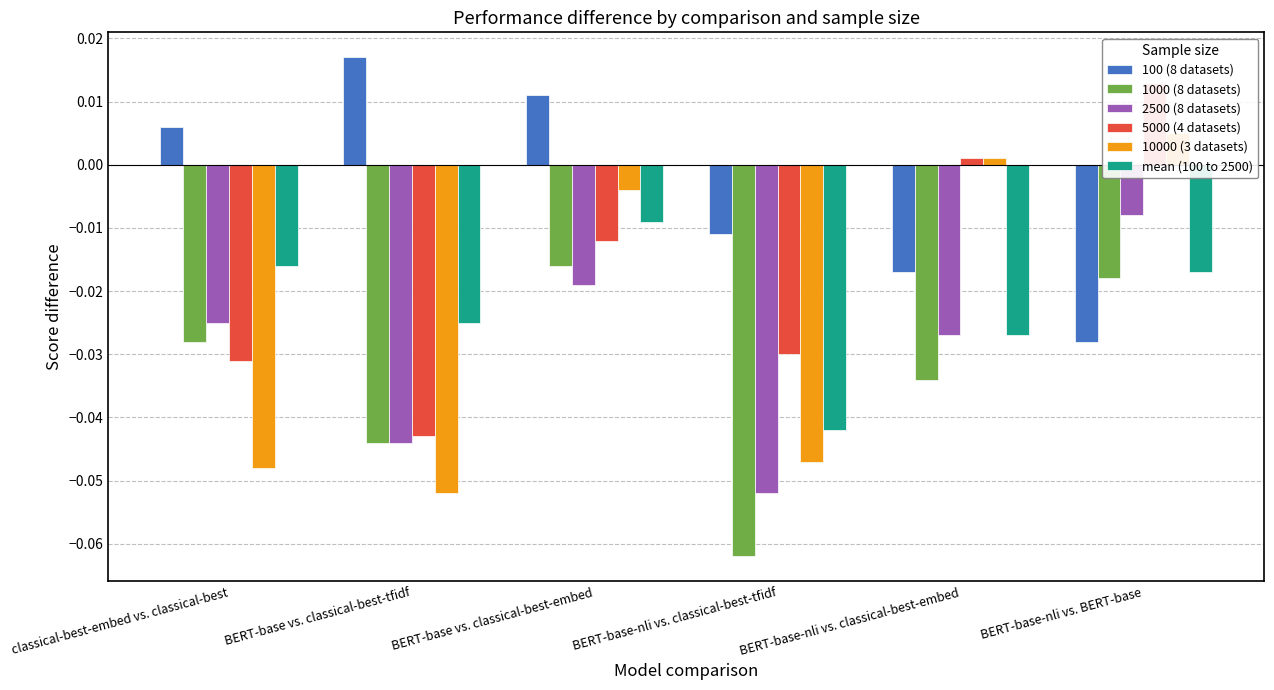

The 100 (8 datasets) series shows 0.0 at BERT-base vs. classical-best-tfidf. True or false?

True